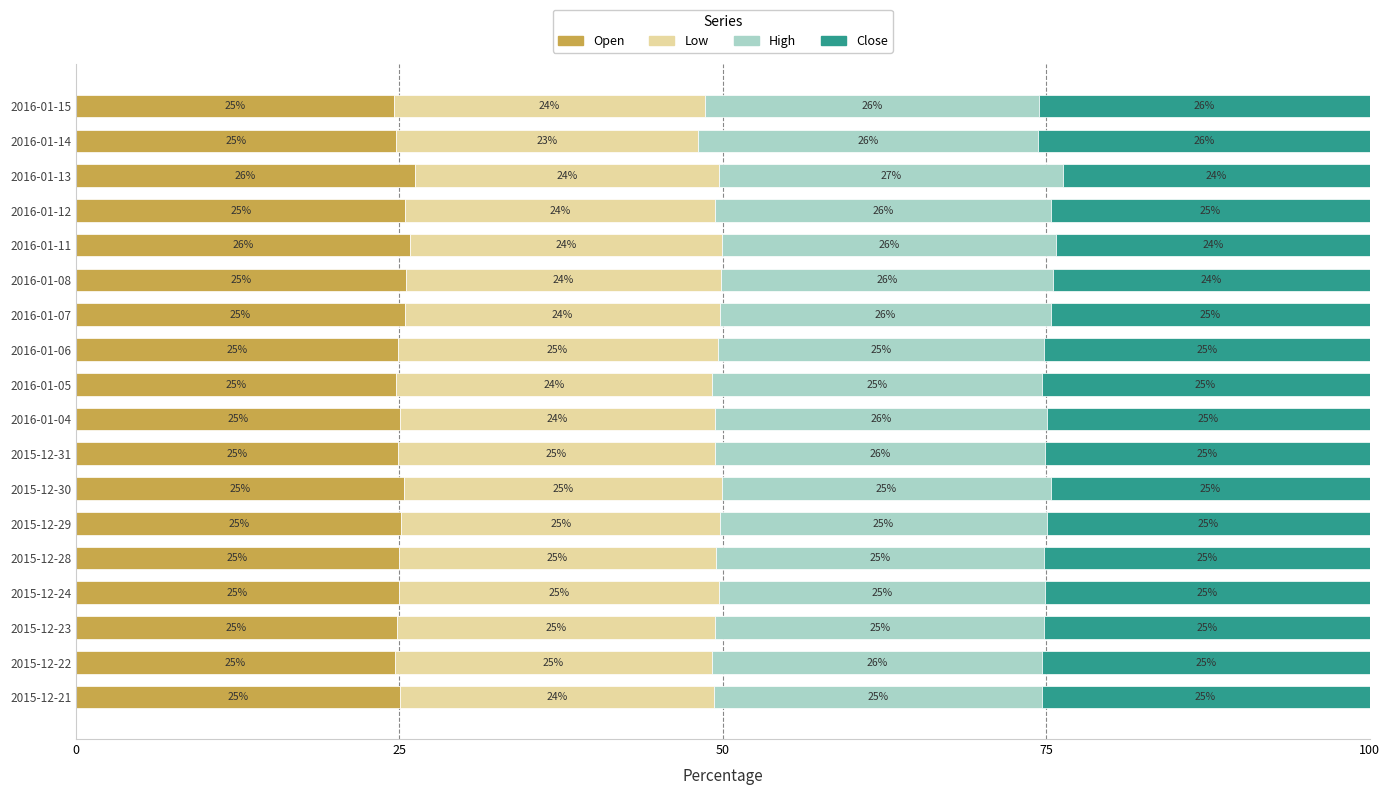

What is the total value across all series at 2016-01-04?

100.0